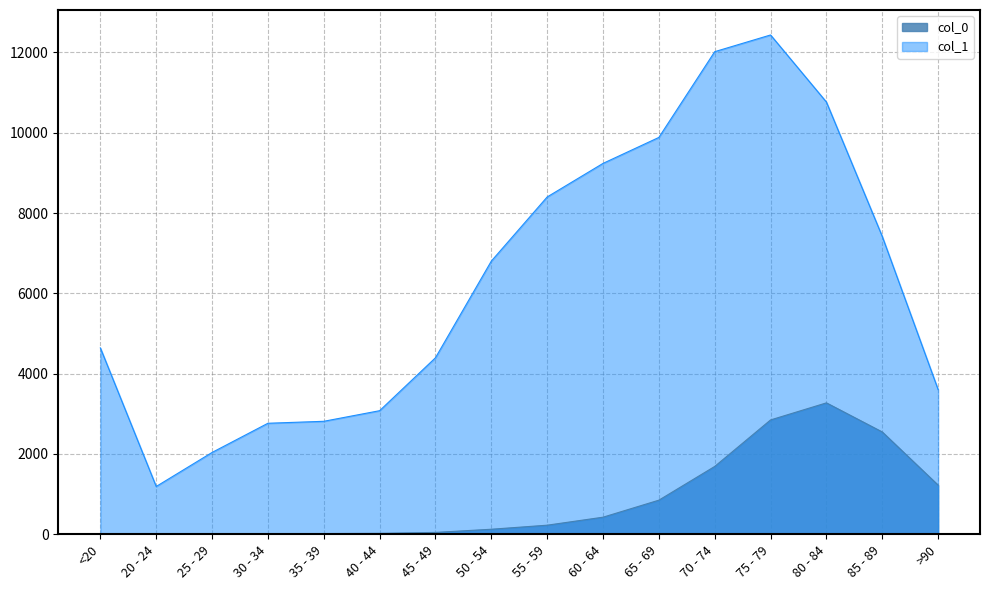

Reading right to left, extract all data points from this chart.

col_0: >90=1224	85 - 89=2548	80 - 84=3273	75 - 79=2848	70 - 74=1690	65 - 69=850	60 - 64=426	55 - 59=227	50 - 54=126	45 - 49=47	40 - 44=24	35 - 39=18	30 - 34=17	25 - 29=3	20 - 24=4	<20=18
col_1: >90=3604	85 - 89=7417	80 - 84=10764	75 - 79=12434	70 - 74=12018	65 - 69=9883	60 - 64=9236	55 - 59=8400	50 - 54=6803	45 - 49=4396	40 - 44=3078	35 - 39=2814	30 - 34=2765	25 - 29=2038	20 - 24=1191	<20=4641